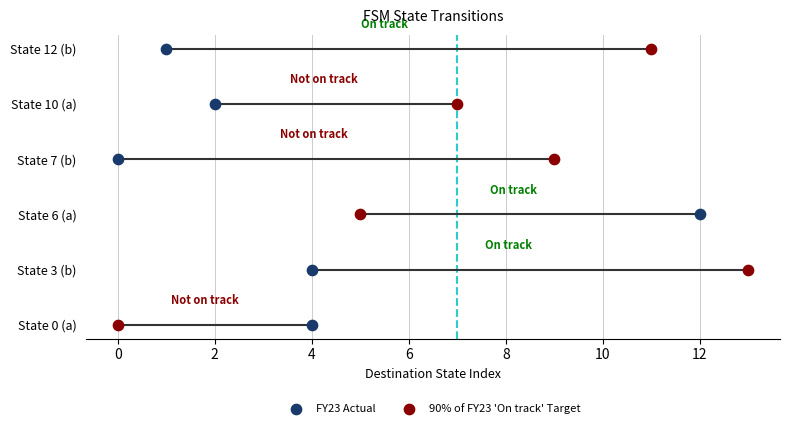

What are all the series names shown in the legend?

FY23 Actual, 90% of FY23 'On track' Target